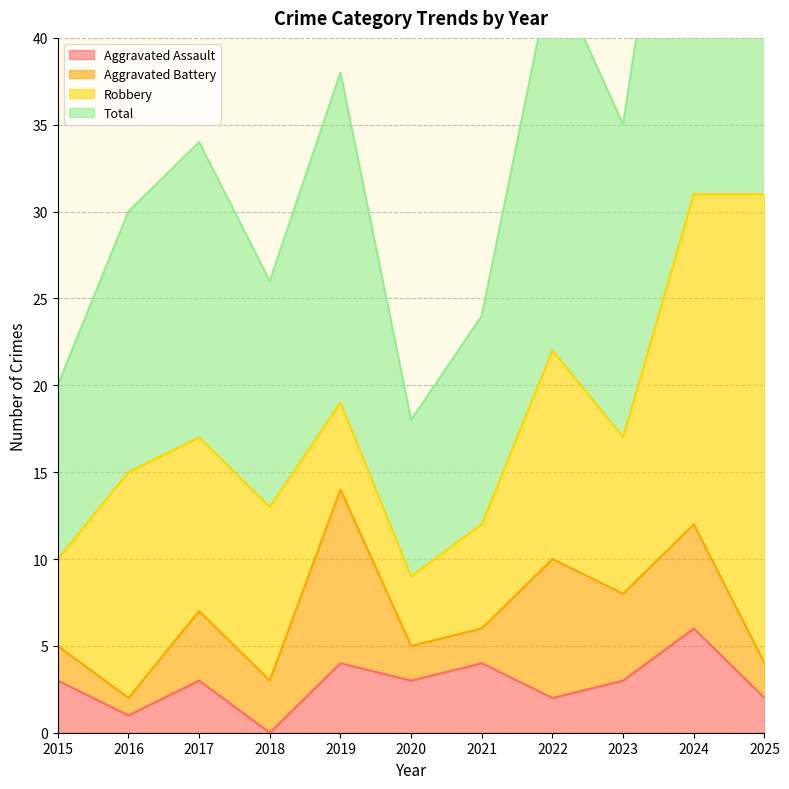

True or false: Aggravated Assault and Total intersect in this chart.

False